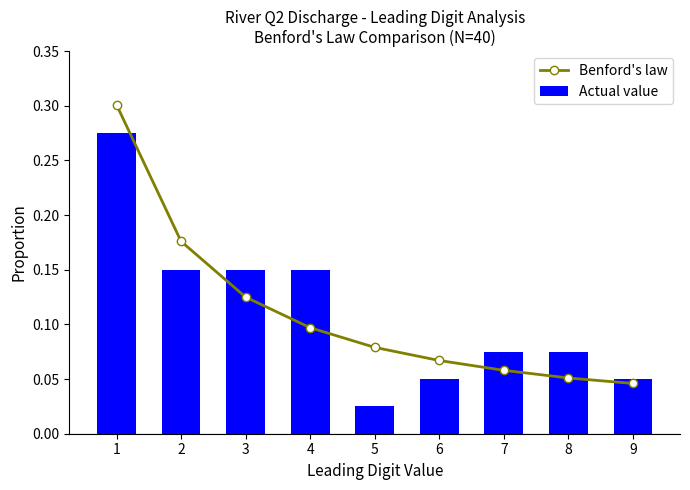

How many Benford's law values are between 0 and 1?

9